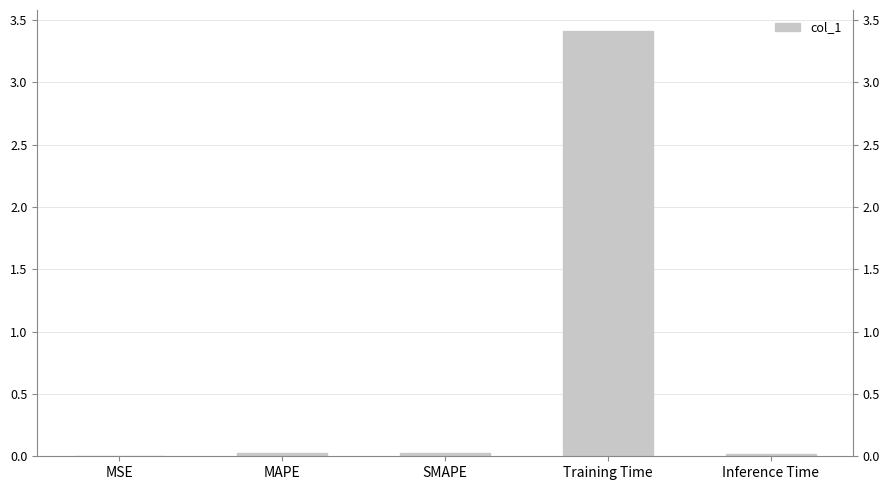

Reading right to left, extract all data points from this chart.

Inference Time=0.0	Training Time=3.4	SMAPE=0.0	MAPE=0.0	MSE=0.0